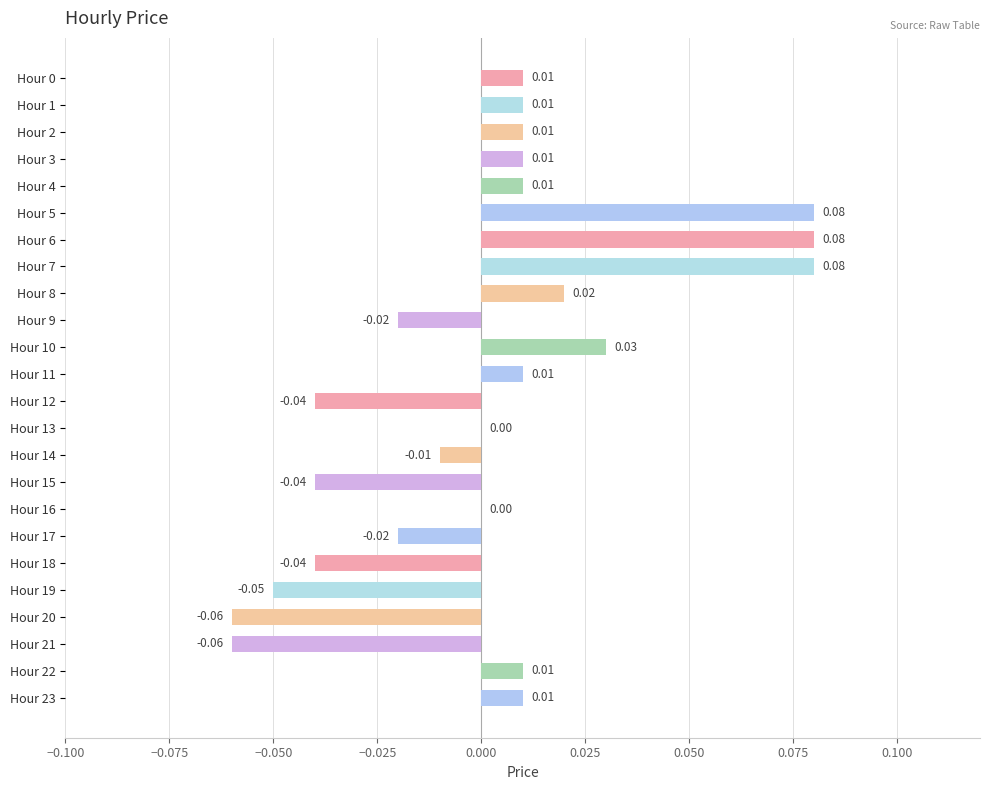

Which has a higher value, Hour 18 or Hour 9?

Hour 9